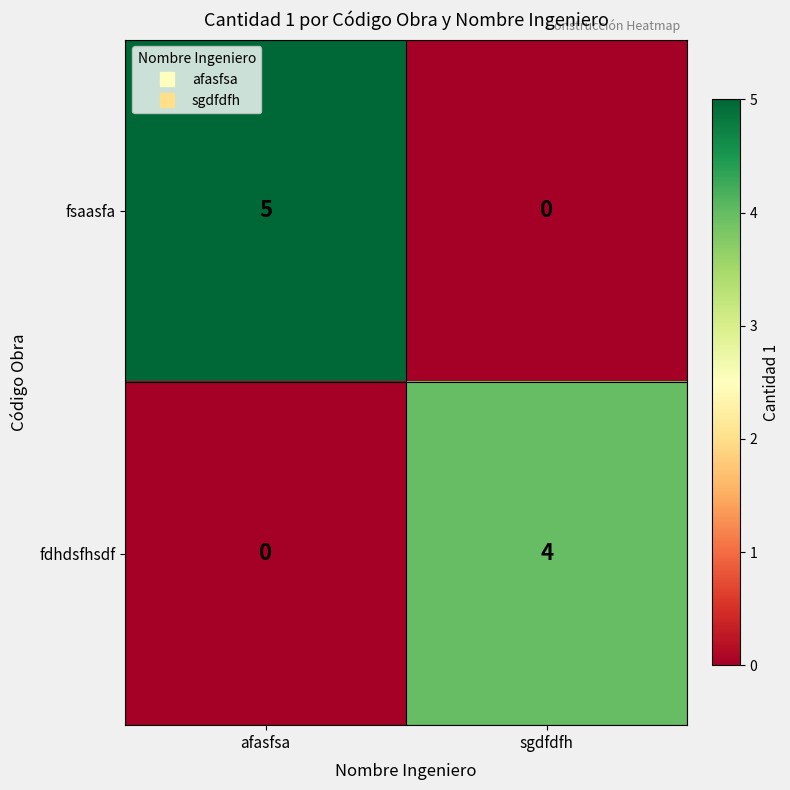

How many series are shown in this chart?

2